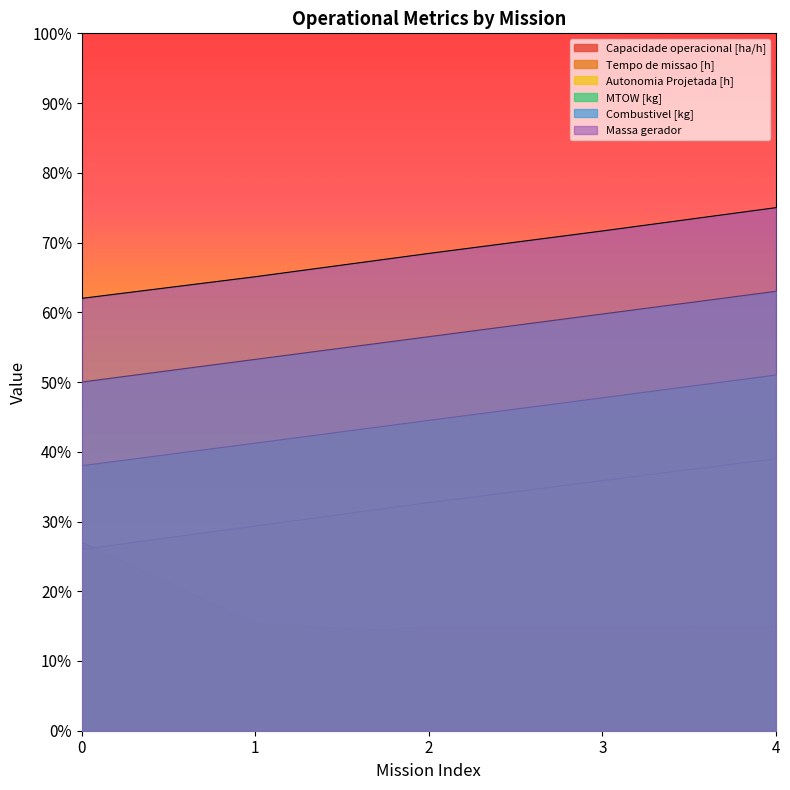

Does the chart display data point markers on the line(s)?

No